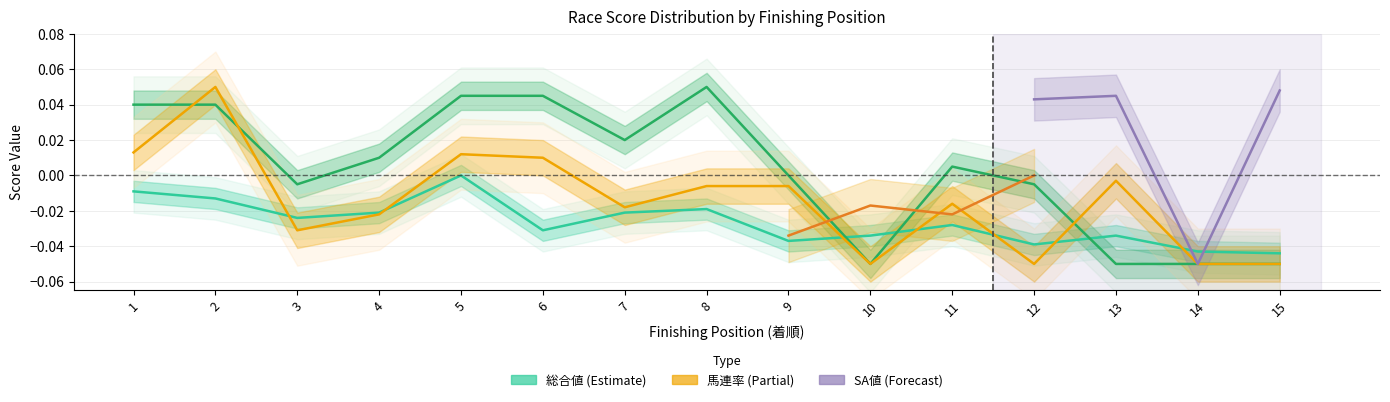

True or false: 総合値 has a value of -0.0 at 11.

True